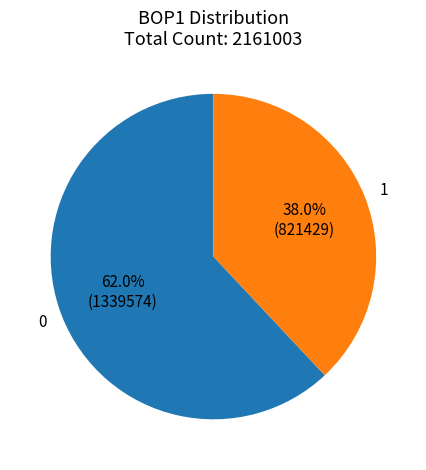

Combined, what portion of the pie is 1 and 0?

100.0%